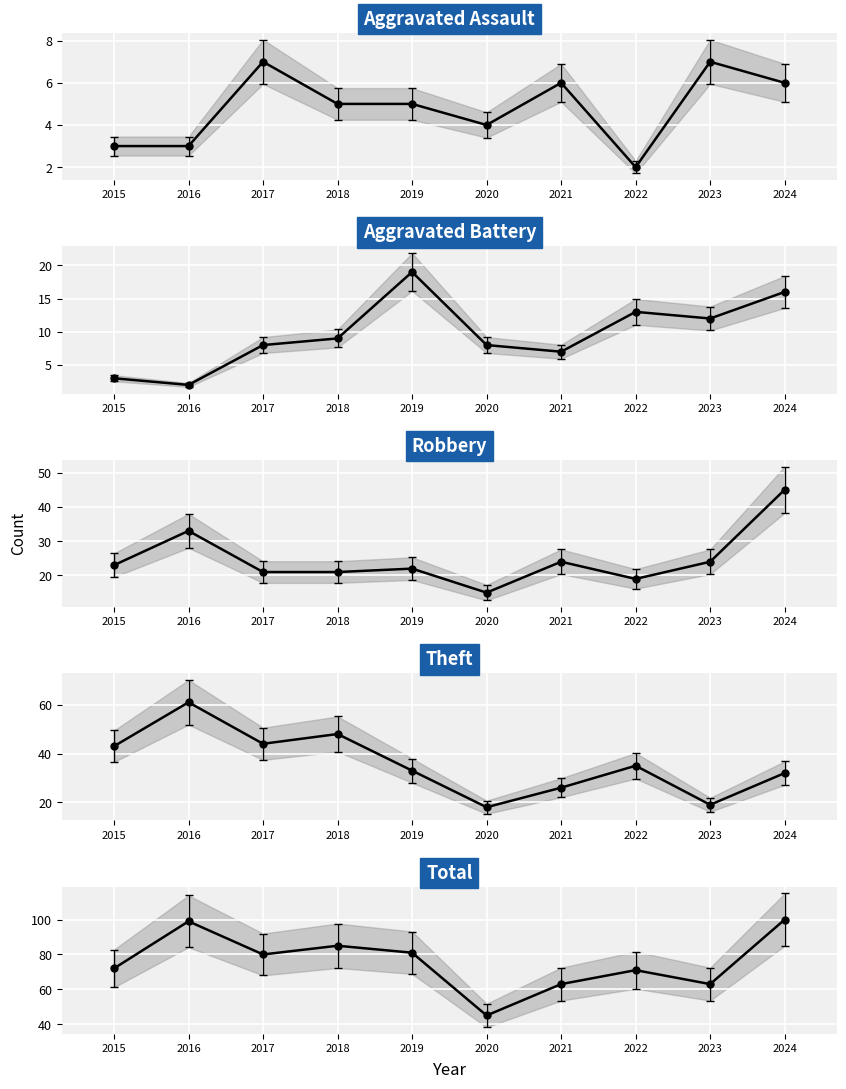

What is the sum of all Total values?

759